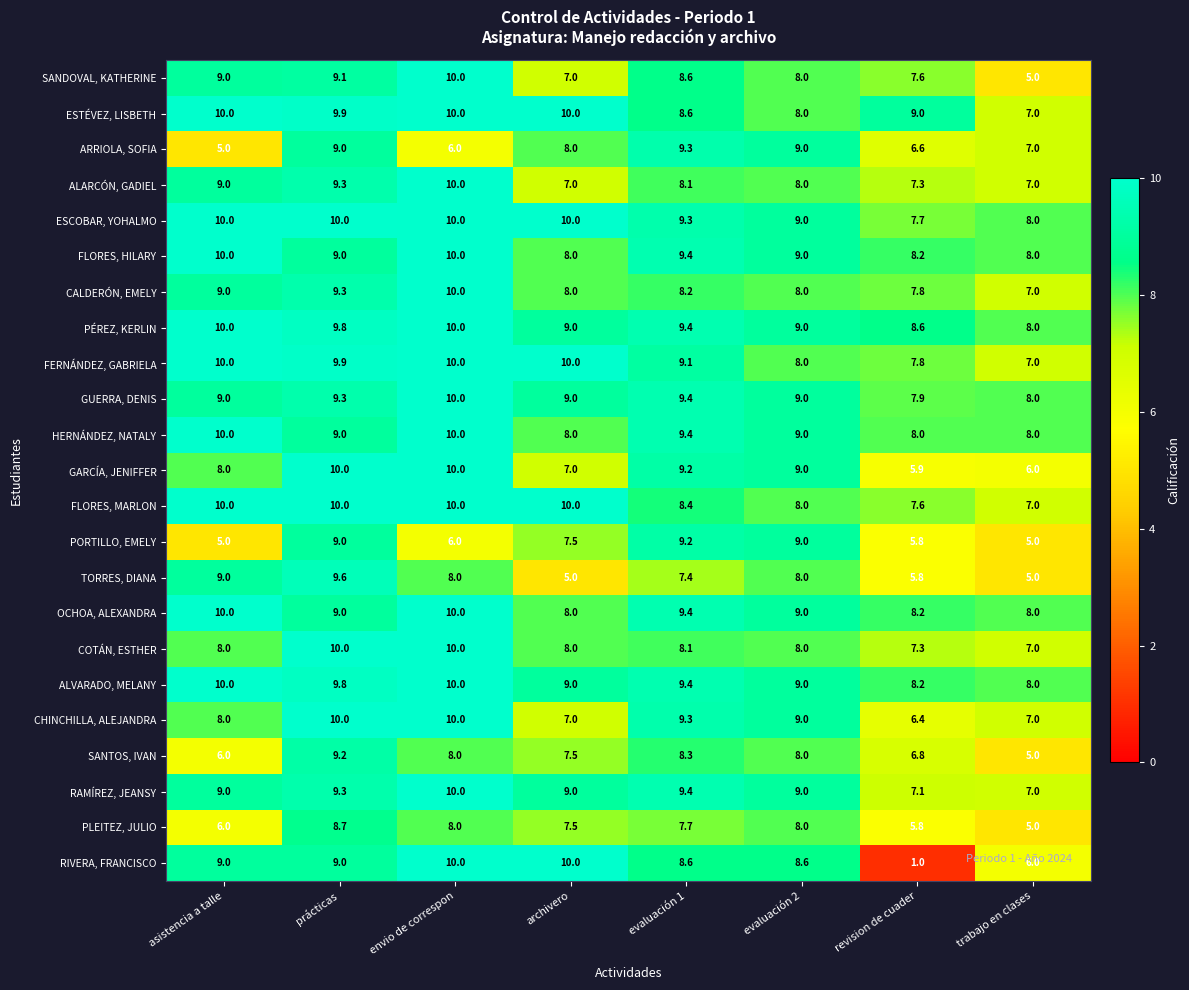

Is it true that RAMÍREZ, JEANSY equals 9.0 at evaluación 2?

True